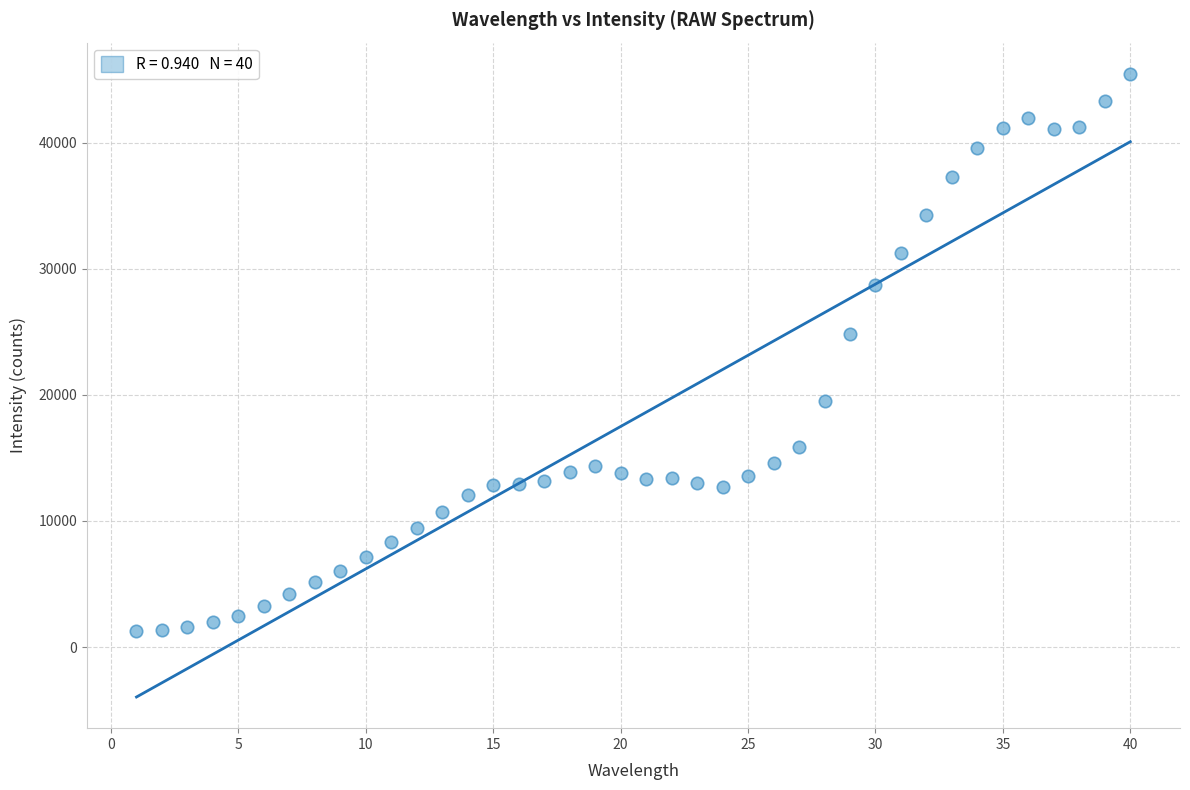

What Y value in the scatter plot is closest to 23354?

24813